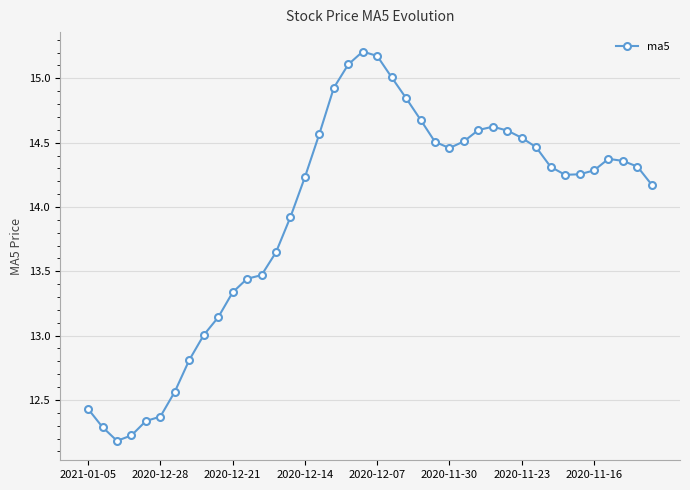

What is the difference between the maximum and minimum values?

3.0